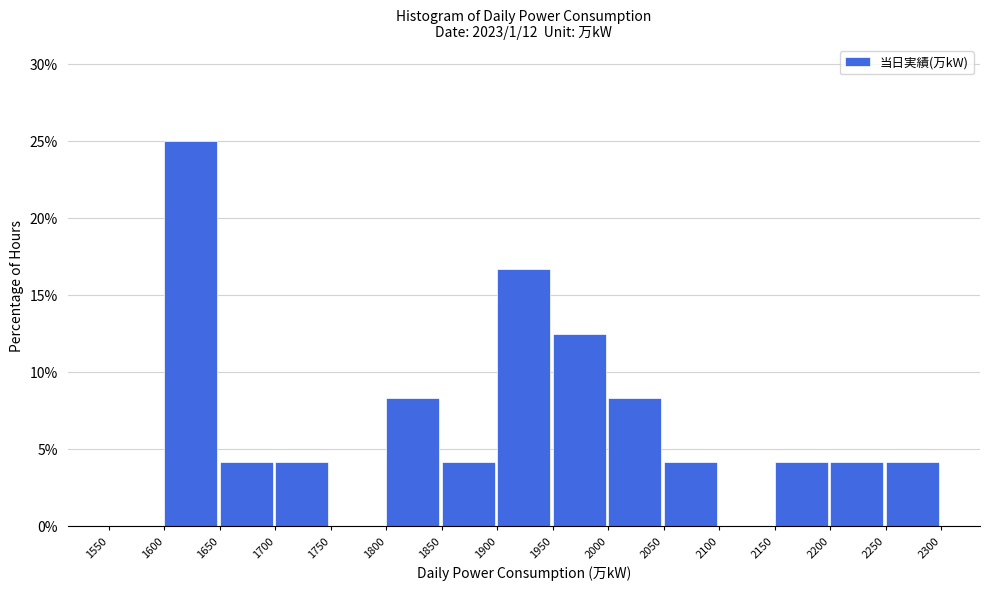

What is the height of the bar covering 2250 to 2300 on the x-axis? The values are not printed on the chart, so give them approximately, as read against the axis.

4.0